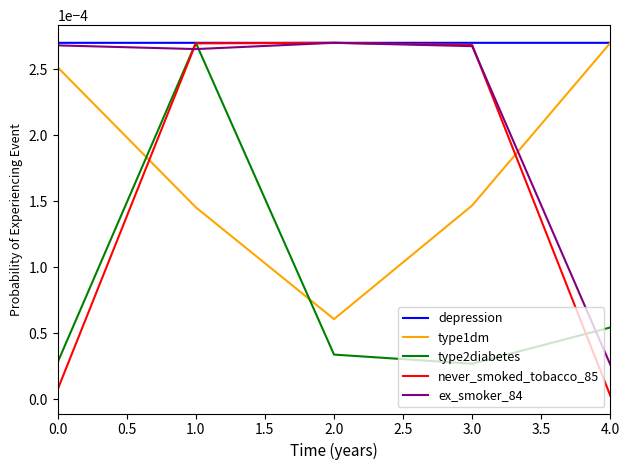

At how many categories does at least one series exceed 0?

5